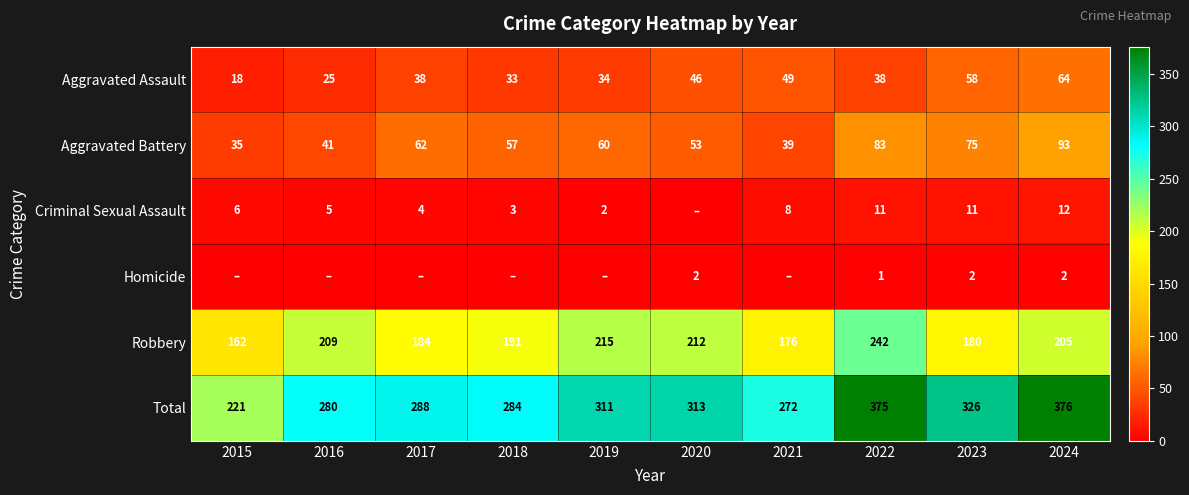

Is the value of Aggravated Battery at 2015 greater than the value of Homicide at 2022?

Yes